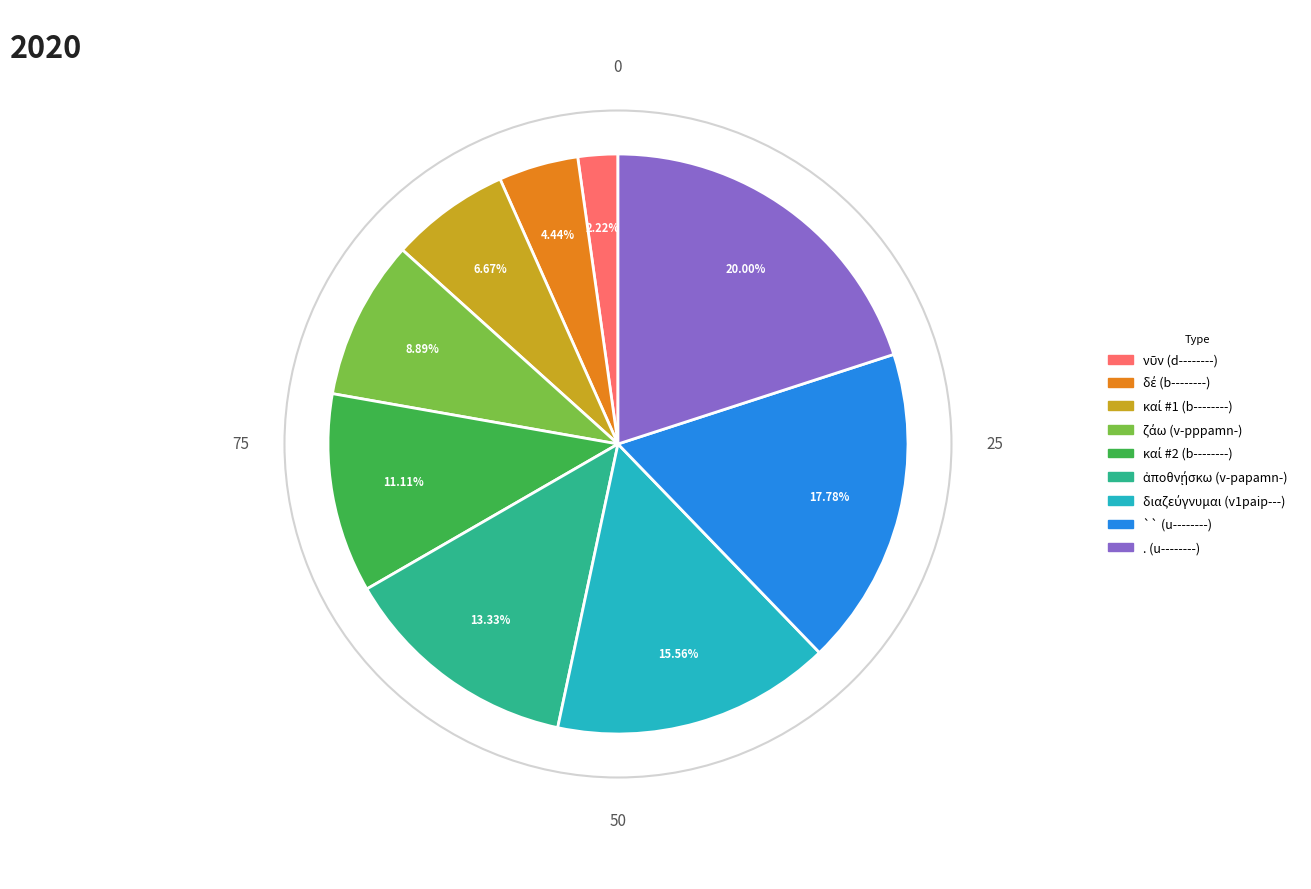

Is there a majority slice in this chart?

No